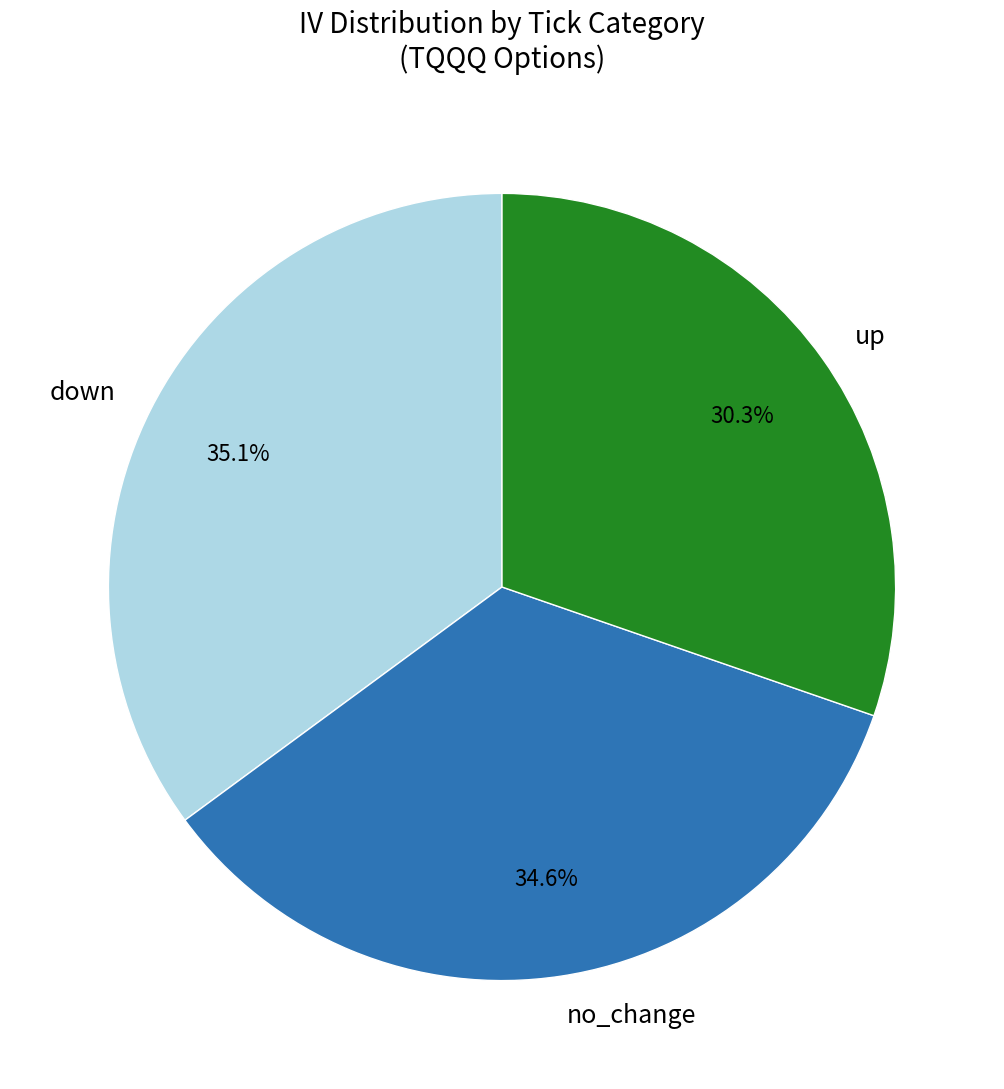

How many slices are in this pie chart?

3